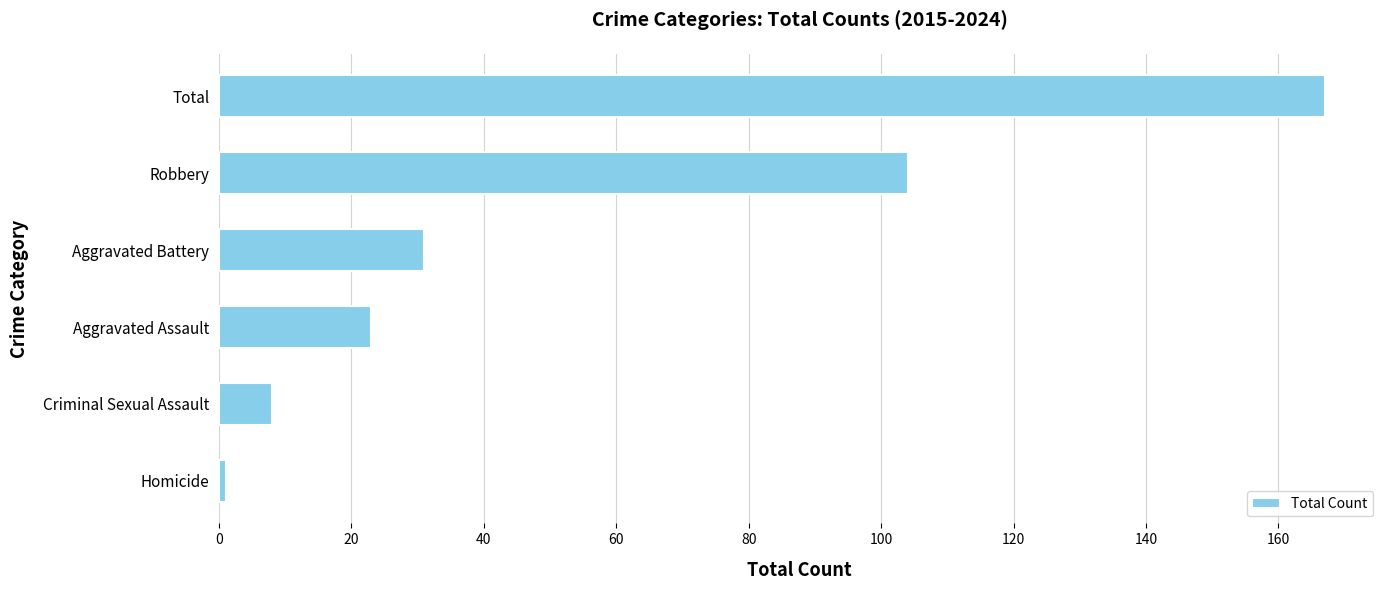

Is it true that the value at Aggravated Assault is 23?

True